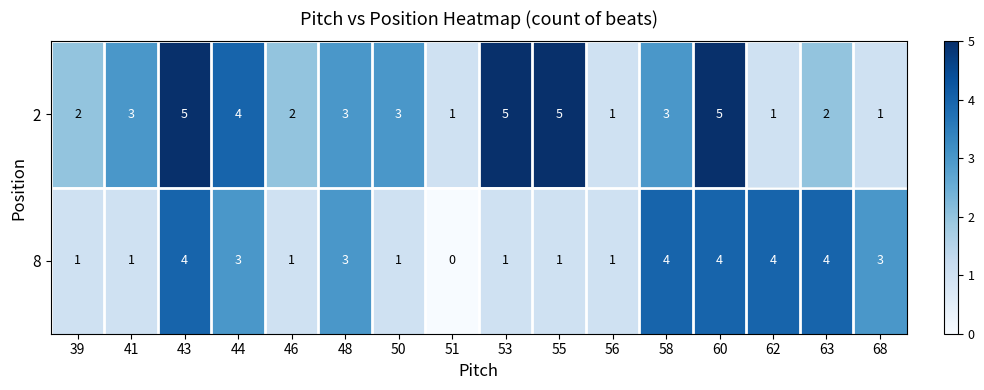

Between 50 and 56, which series saw the biggest shift?

2